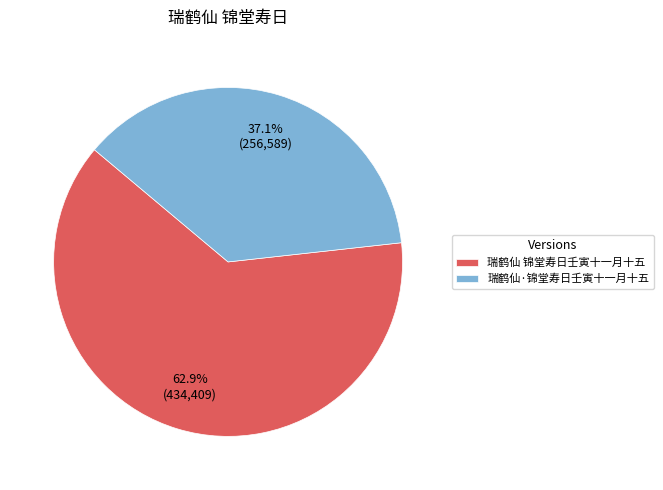

Does 瑞鹤仙 锦堂寿日壬寅十一月十五 represent more than half of the total?

Yes